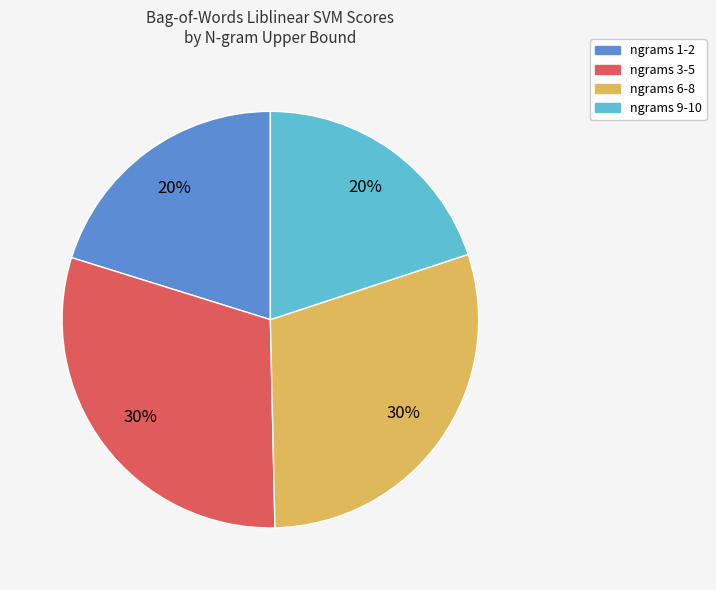

Is there any slice that represents more than half of the pie?

No